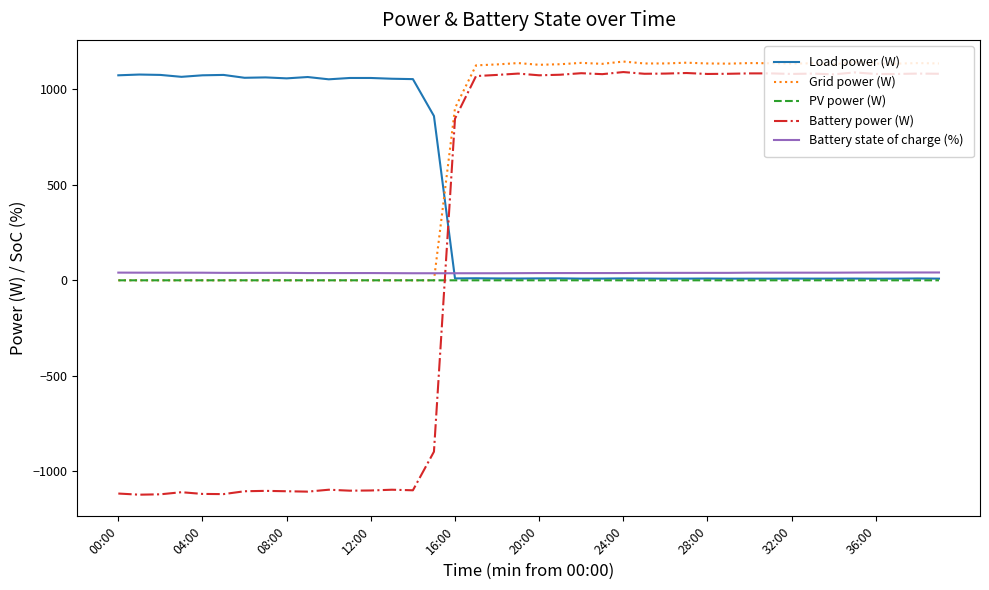

What is the smallest value displayed?

-1122.0